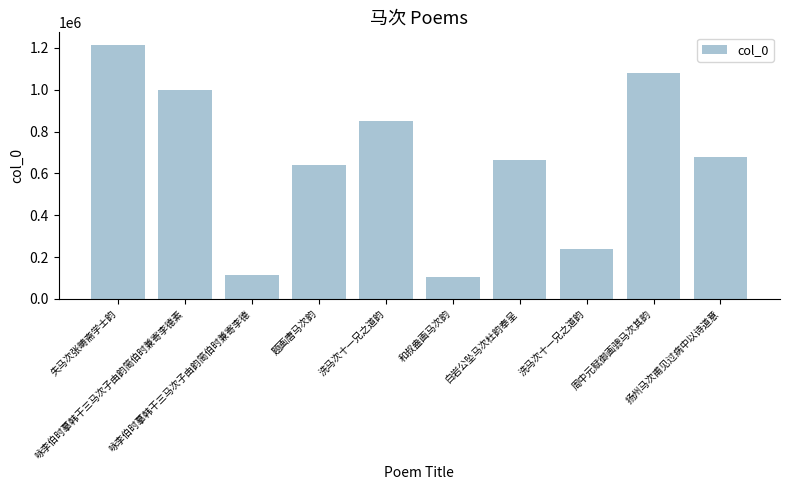

What is the label of the 8th bar from the left?

洗马次十一兄之道韵